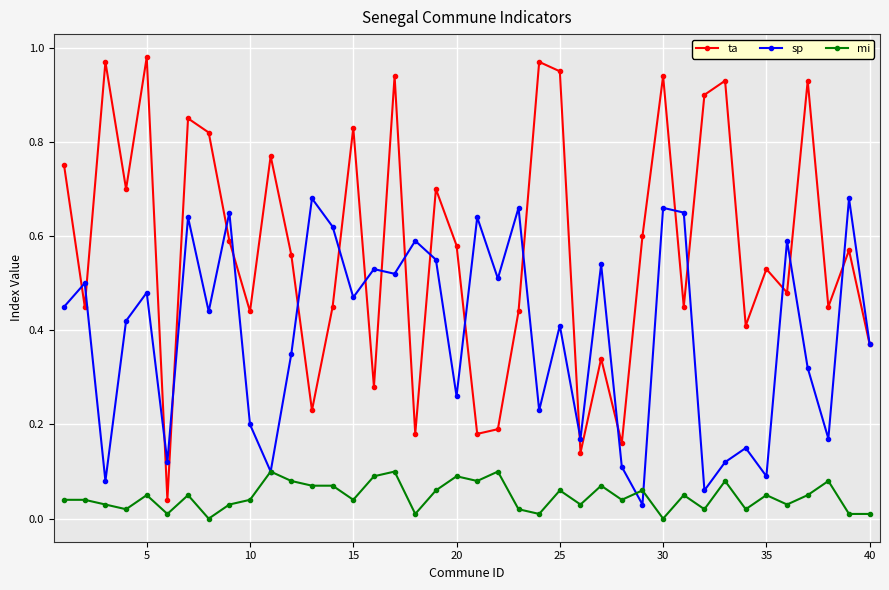

At how many categories does at least one series exceed 0?

40